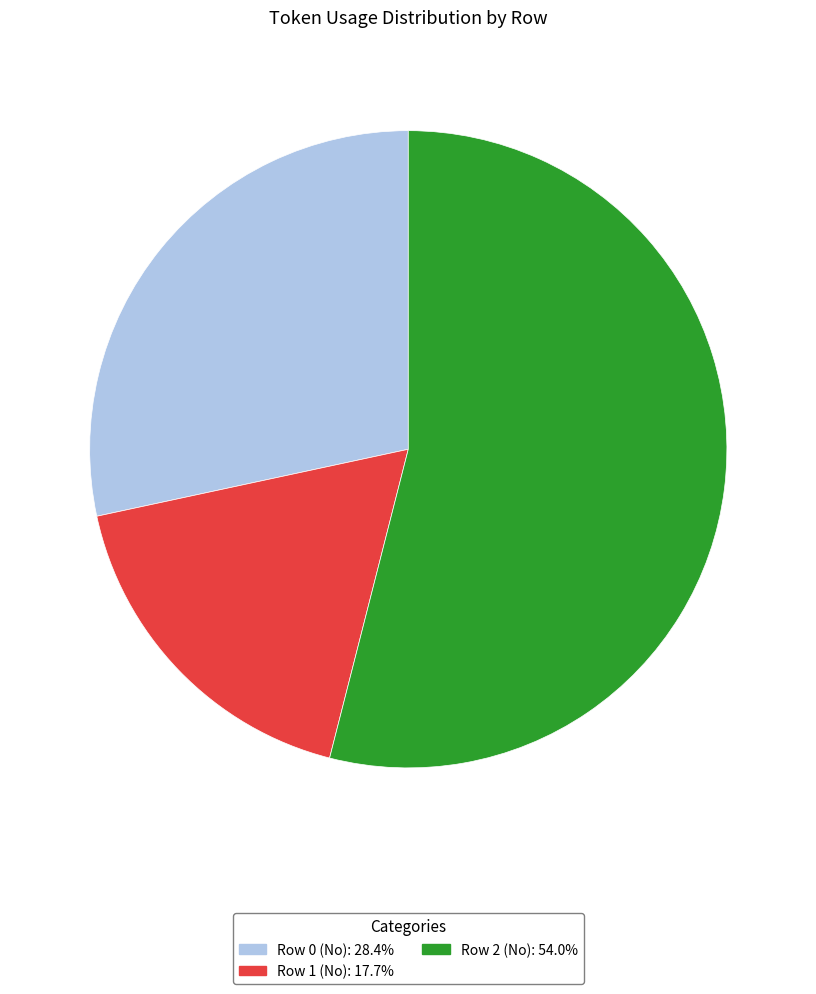

Is there a majority slice in this chart?

Yes